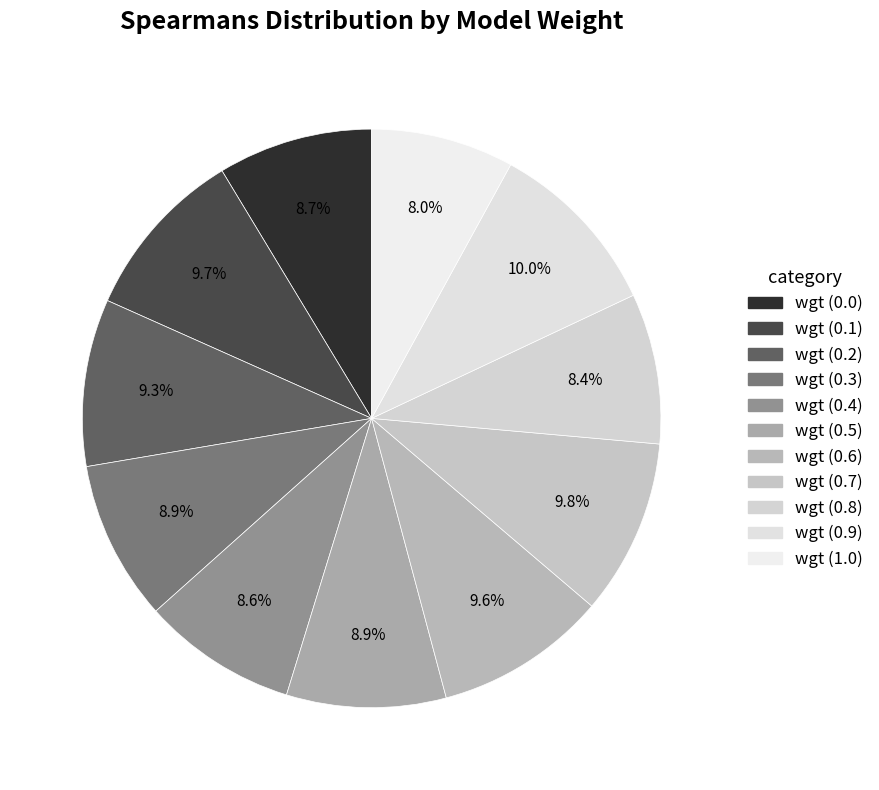

How many segments does this pie chart have?

11